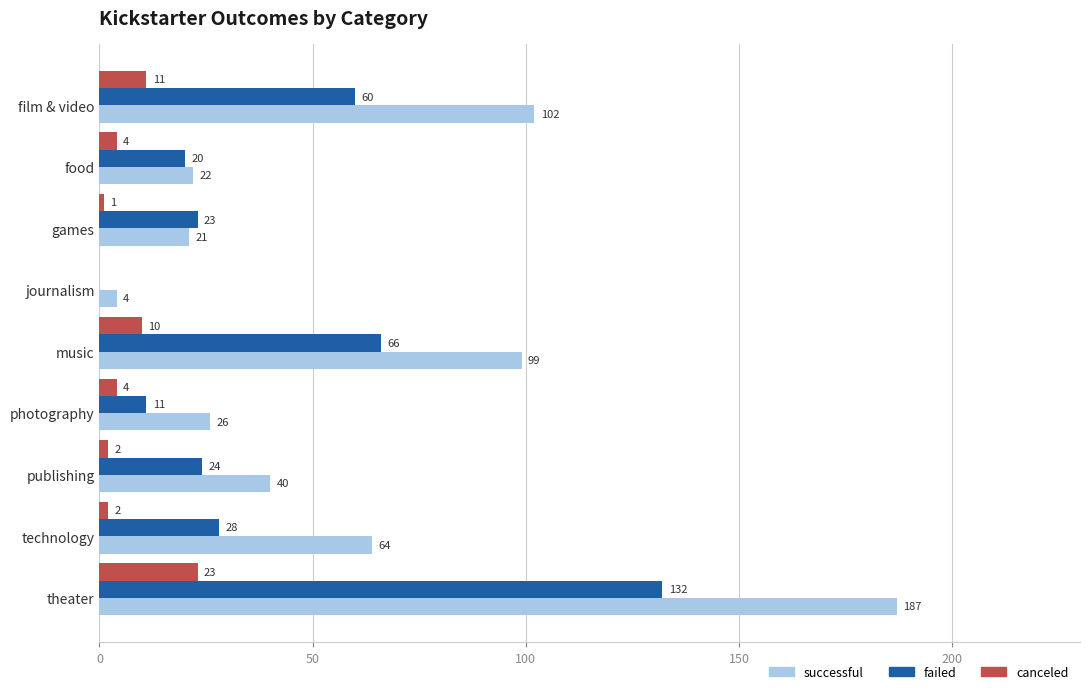

At which category is the sum across all series the highest?

theater